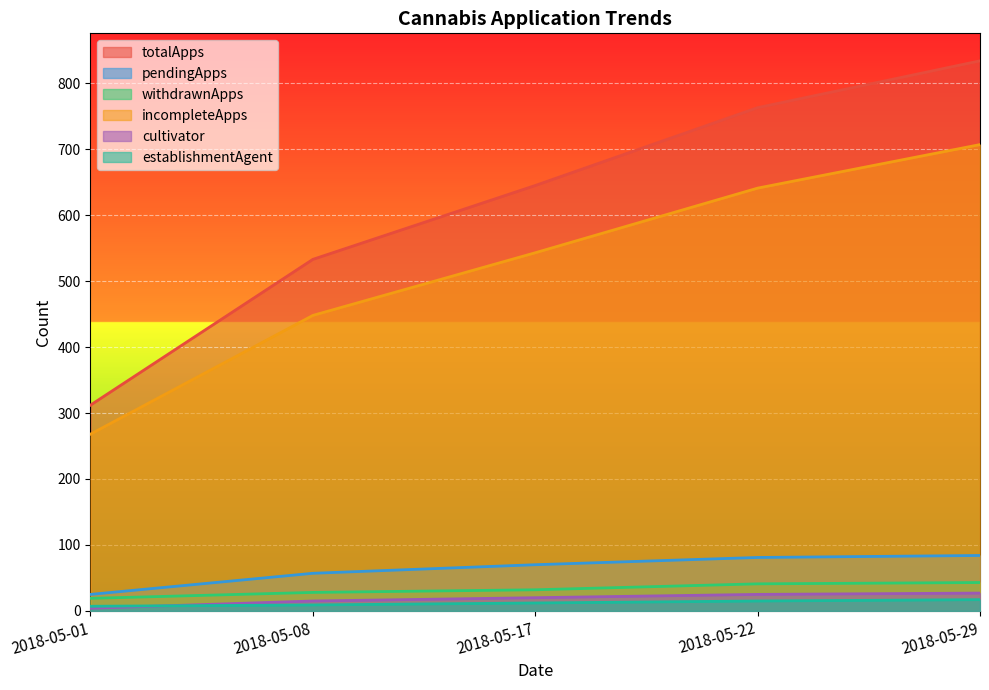

Reading right to left, transcribe all the data shown in this chart.

totalApps: 834	763	645	533	312
pendingApps: 84	81	70	57	25
withdrawnApps: 43	41	32	28	19
incompleteApps: 707	641	543	448	268
cultivator: 27	25	20	15	4
establishmentAgent: 17	15	12	9	7